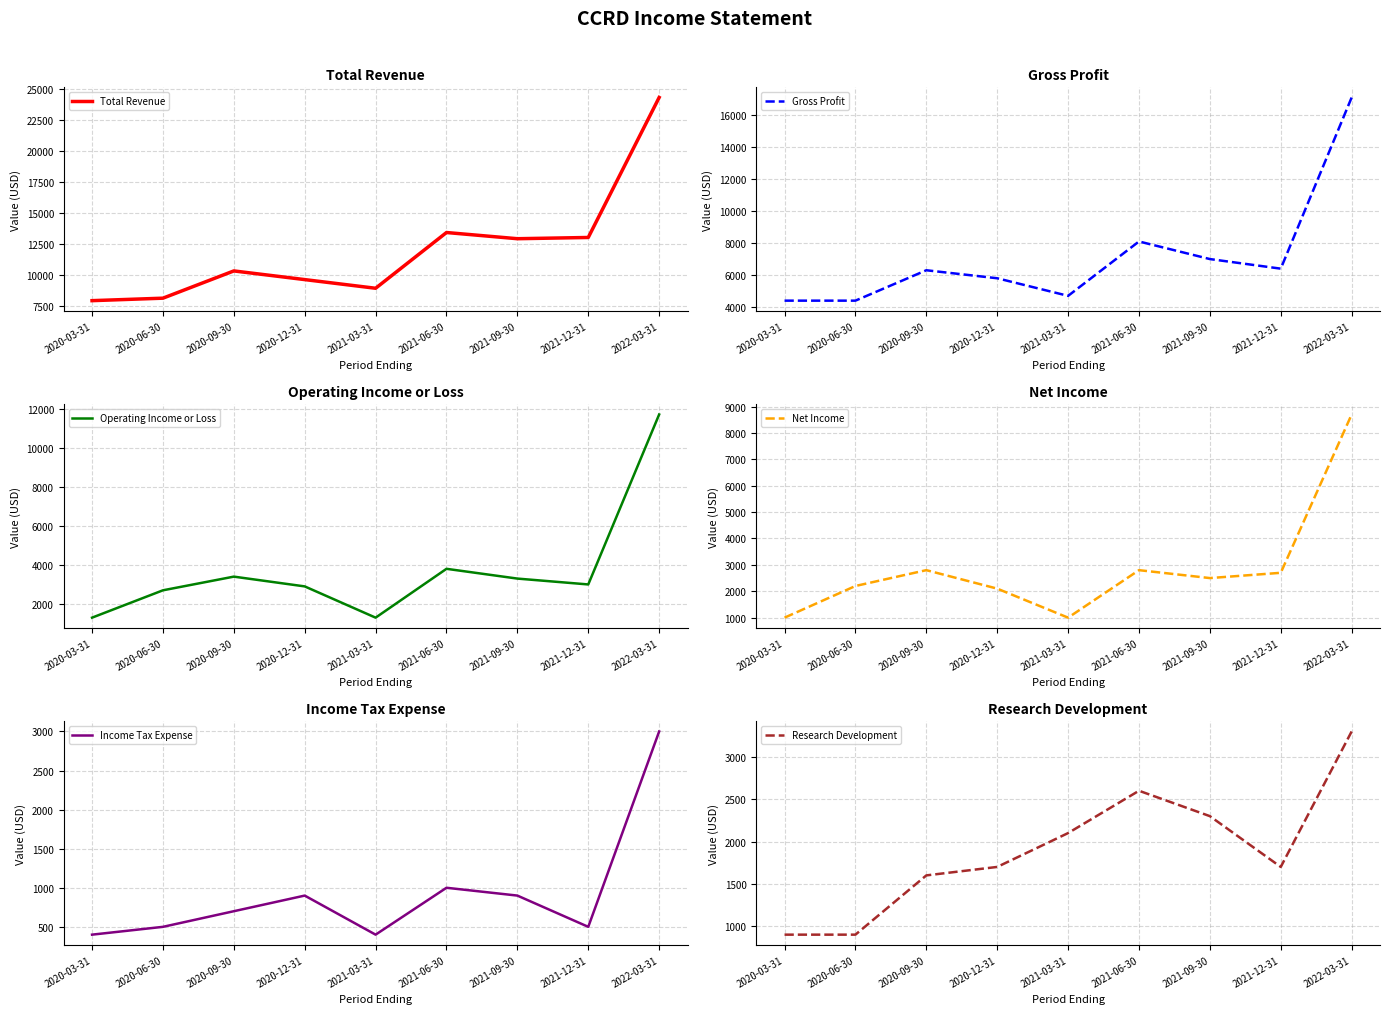

What is the label of the 2nd point from the right?

2021-12-31